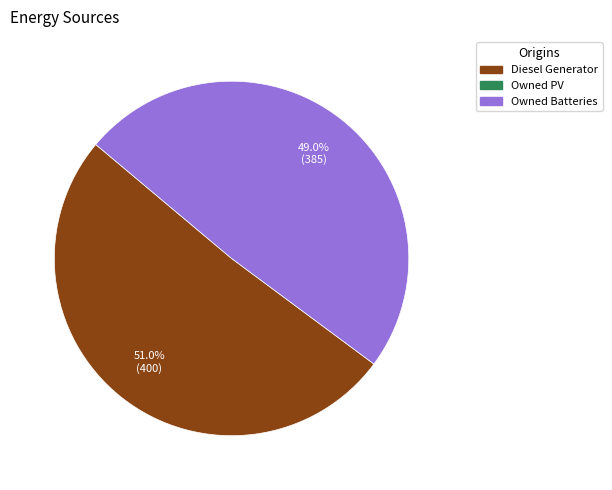

Is there any slice that represents more than half of the pie?

Yes